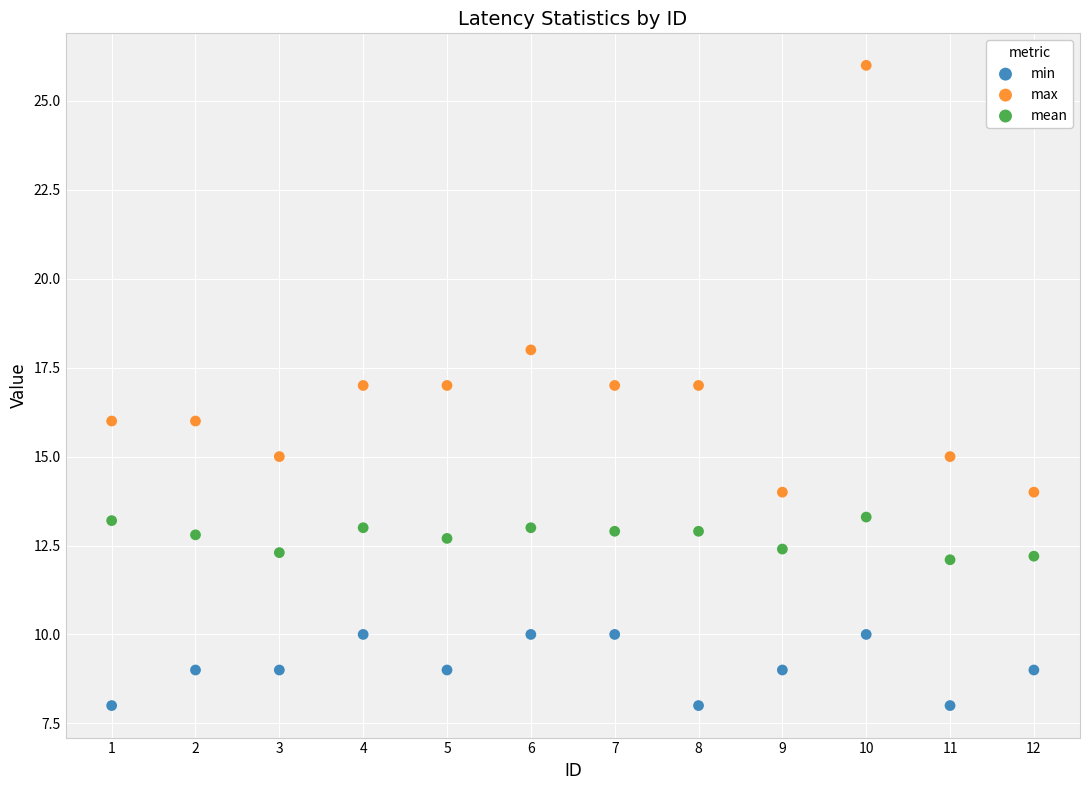

What are all the series names shown in the legend?

min, max, mean